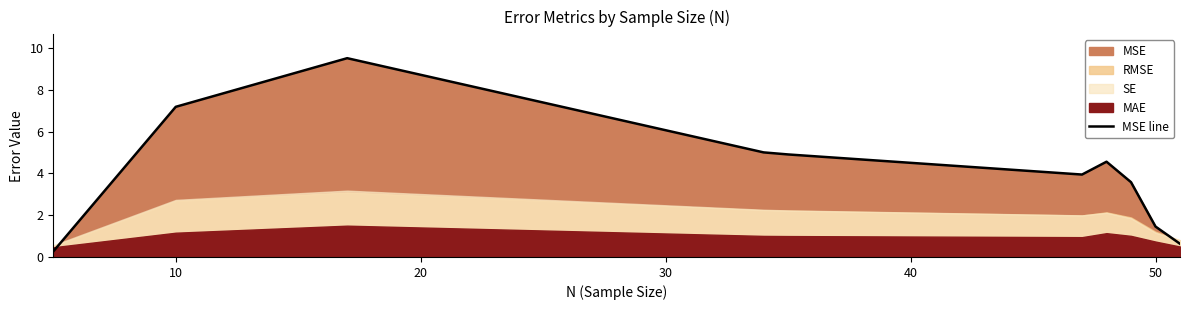

What is the lowest value of the MSE line series?

0.3